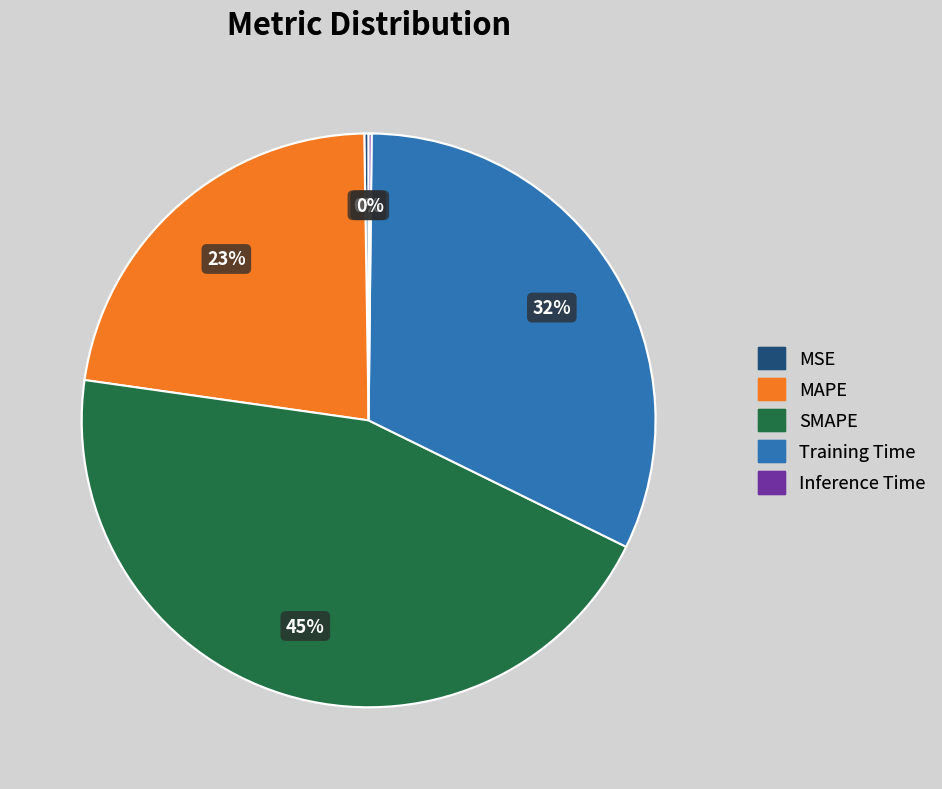

Is the sum of Training Time and SMAPE greater than half?

Yes